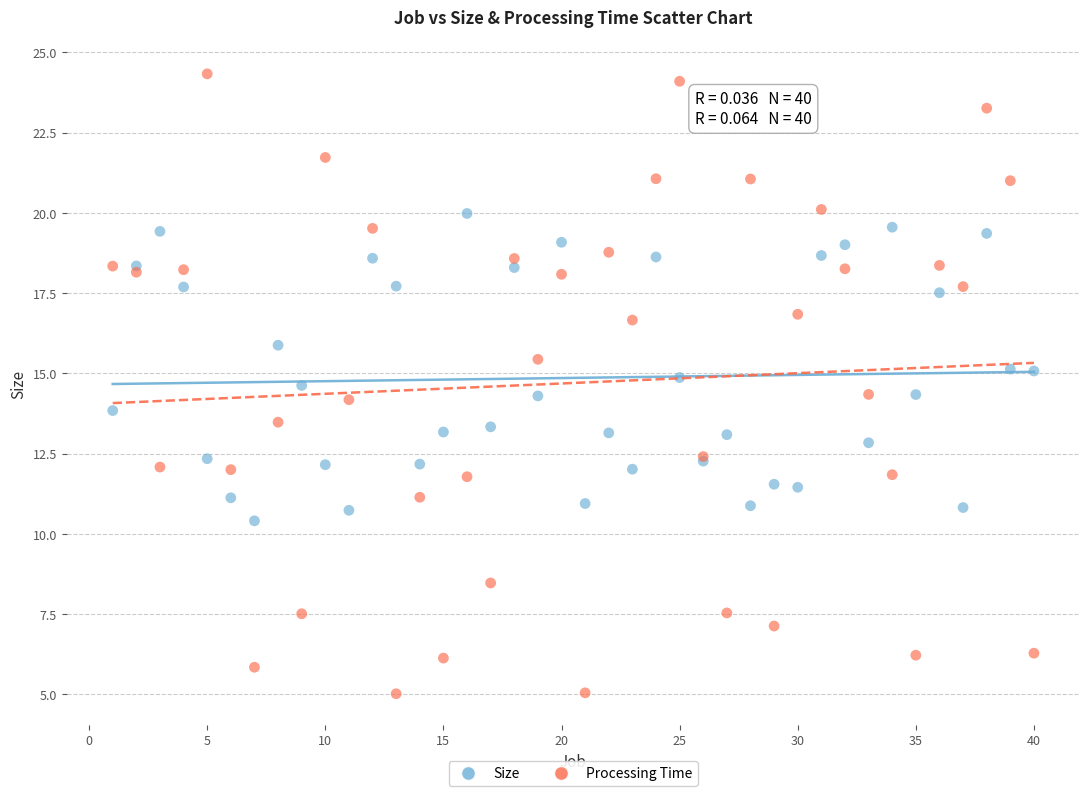

Which series reaches the maximum Y coordinate?

Processing Time